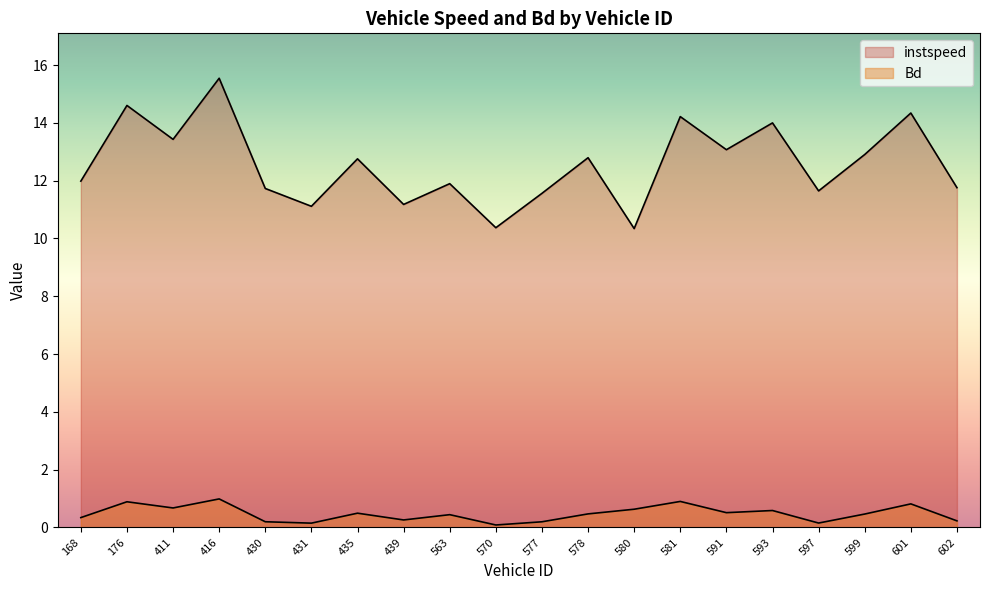

How many categories are shown in the chart?

20